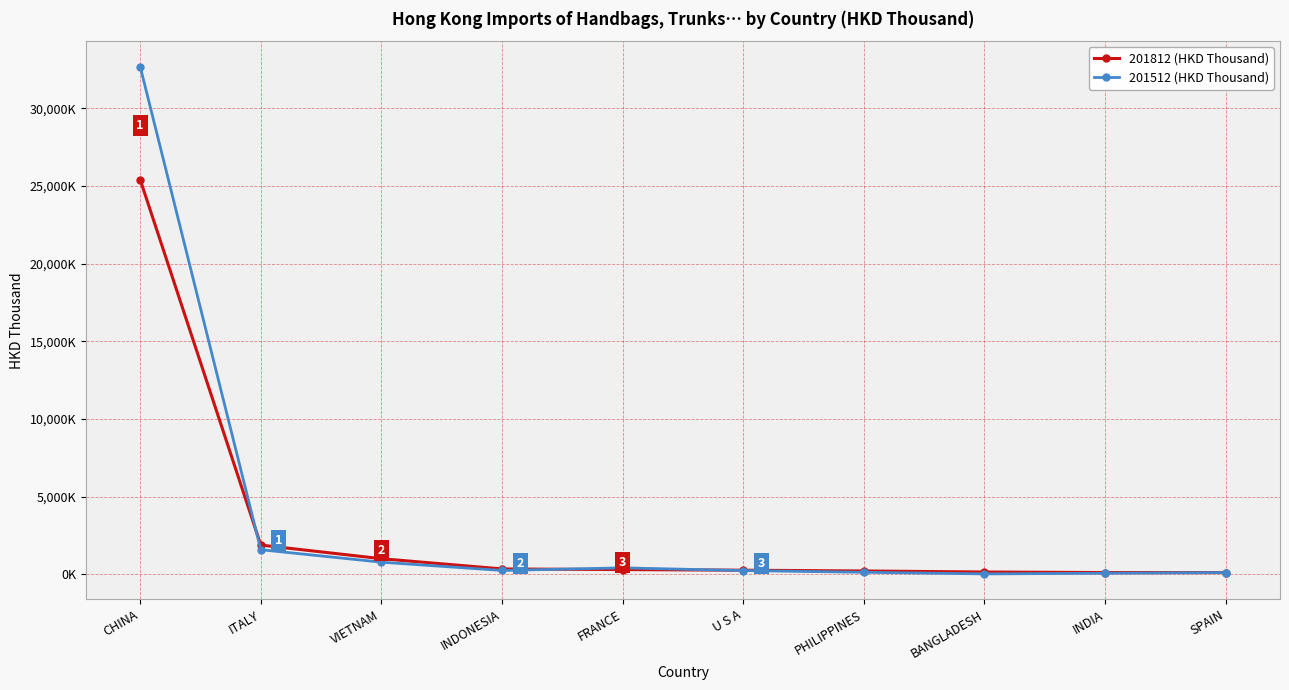

How many intersections are there between 201812 (HKD Thousand) and 201512 (HKD Thousand)?

4